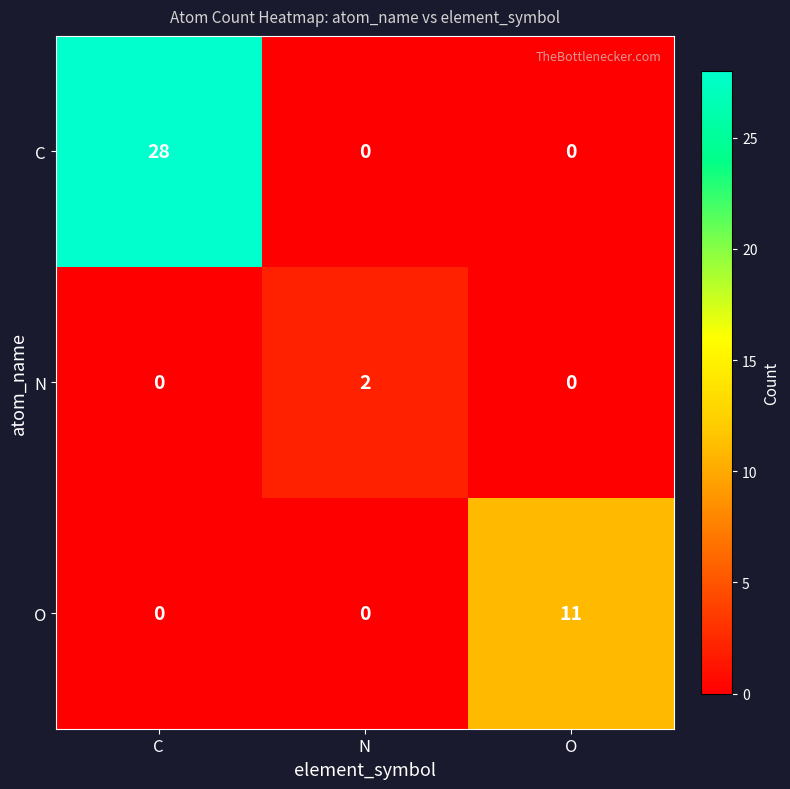

What is the maximum value shown in the chart?

28